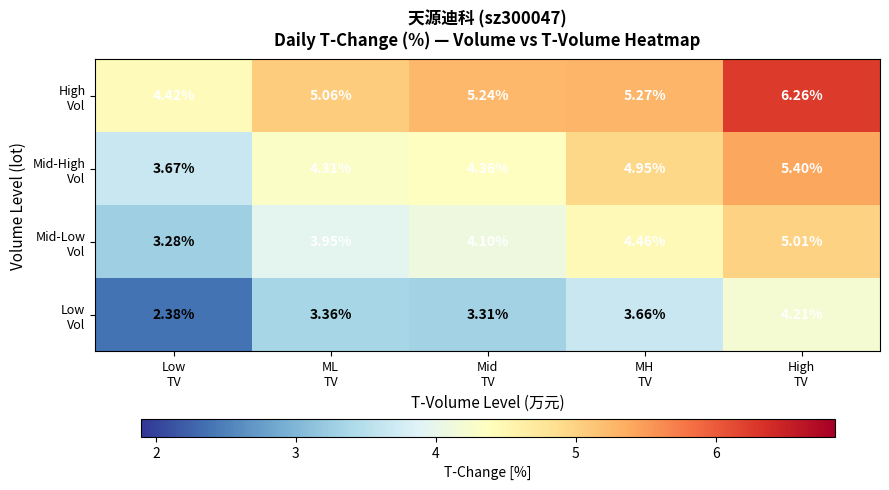

What is the difference between the highest and lowest values at ML
TV?

1.7